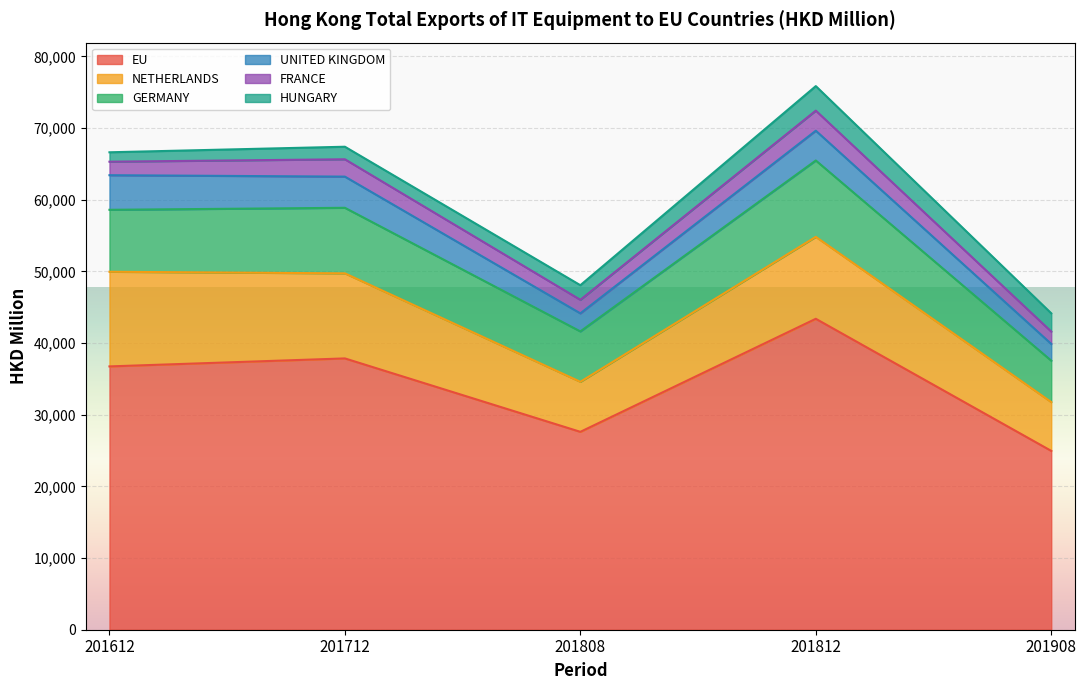

True or false: UNITED KINGDOM and NETHERLANDS intersect in this chart.

False